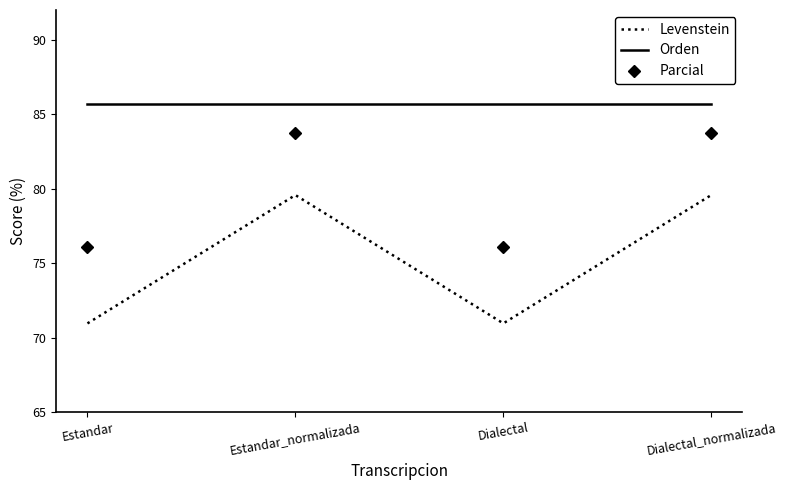

Reading left to right, list all the values displayed in this chart.

Levenstein: 70.9	79.6	70.9	79.6
Orden: 85.7	85.7	85.7	85.7
Parcial: 76.1	83.8	76.1	83.8